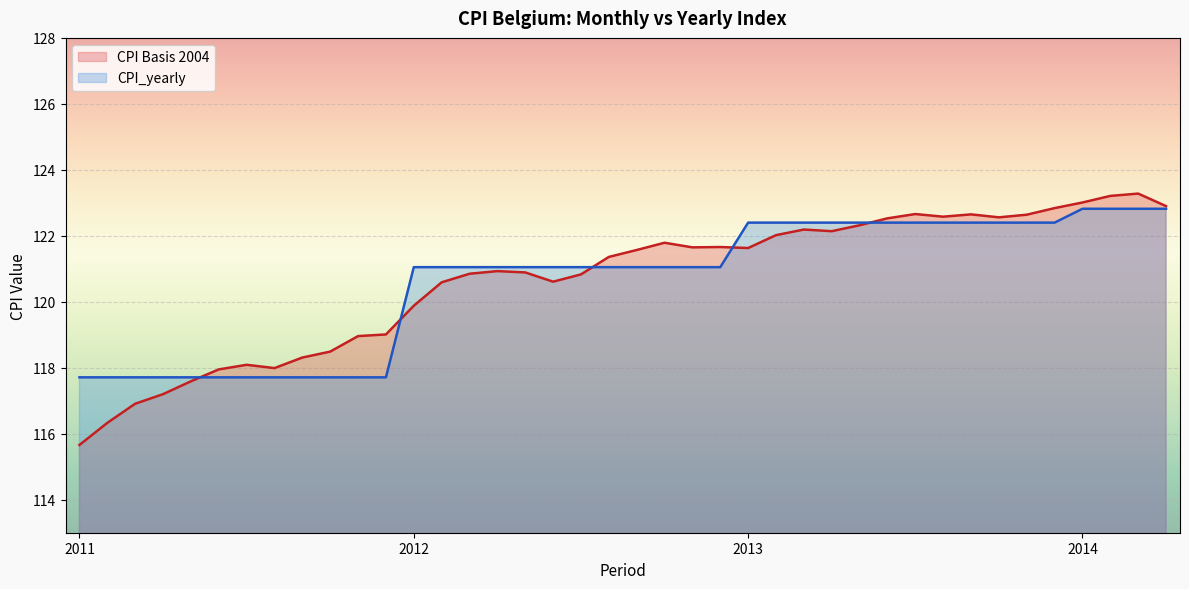

What is the total value across all series at 201107?

235.8